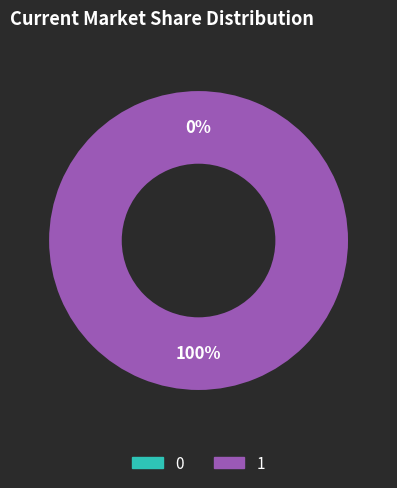

To the nearest percent, what is the combined percentage of 1 and 0?

100%